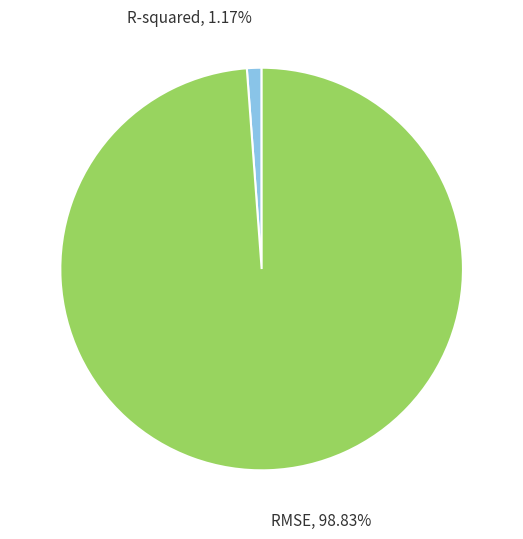

Which category has the smallest portion of the pie?

R-squared